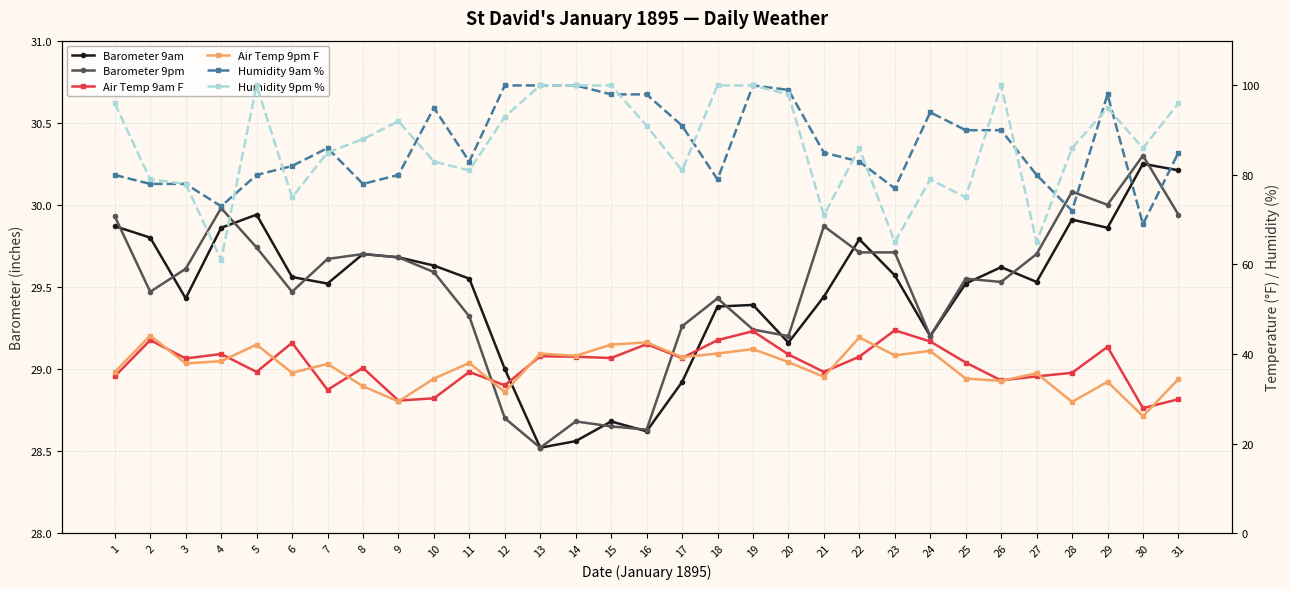

What is the difference between the second highest and second lowest values in the Humidity 9pm % series?

35.0